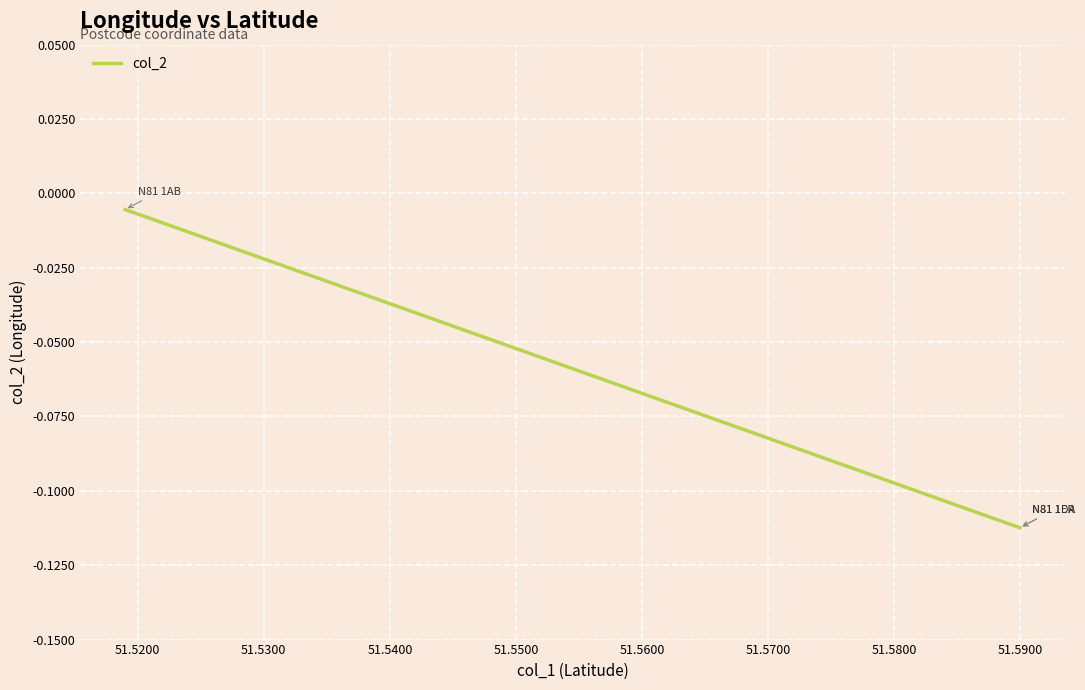

True or false: the data shows -0.0 at 51.5300.

True